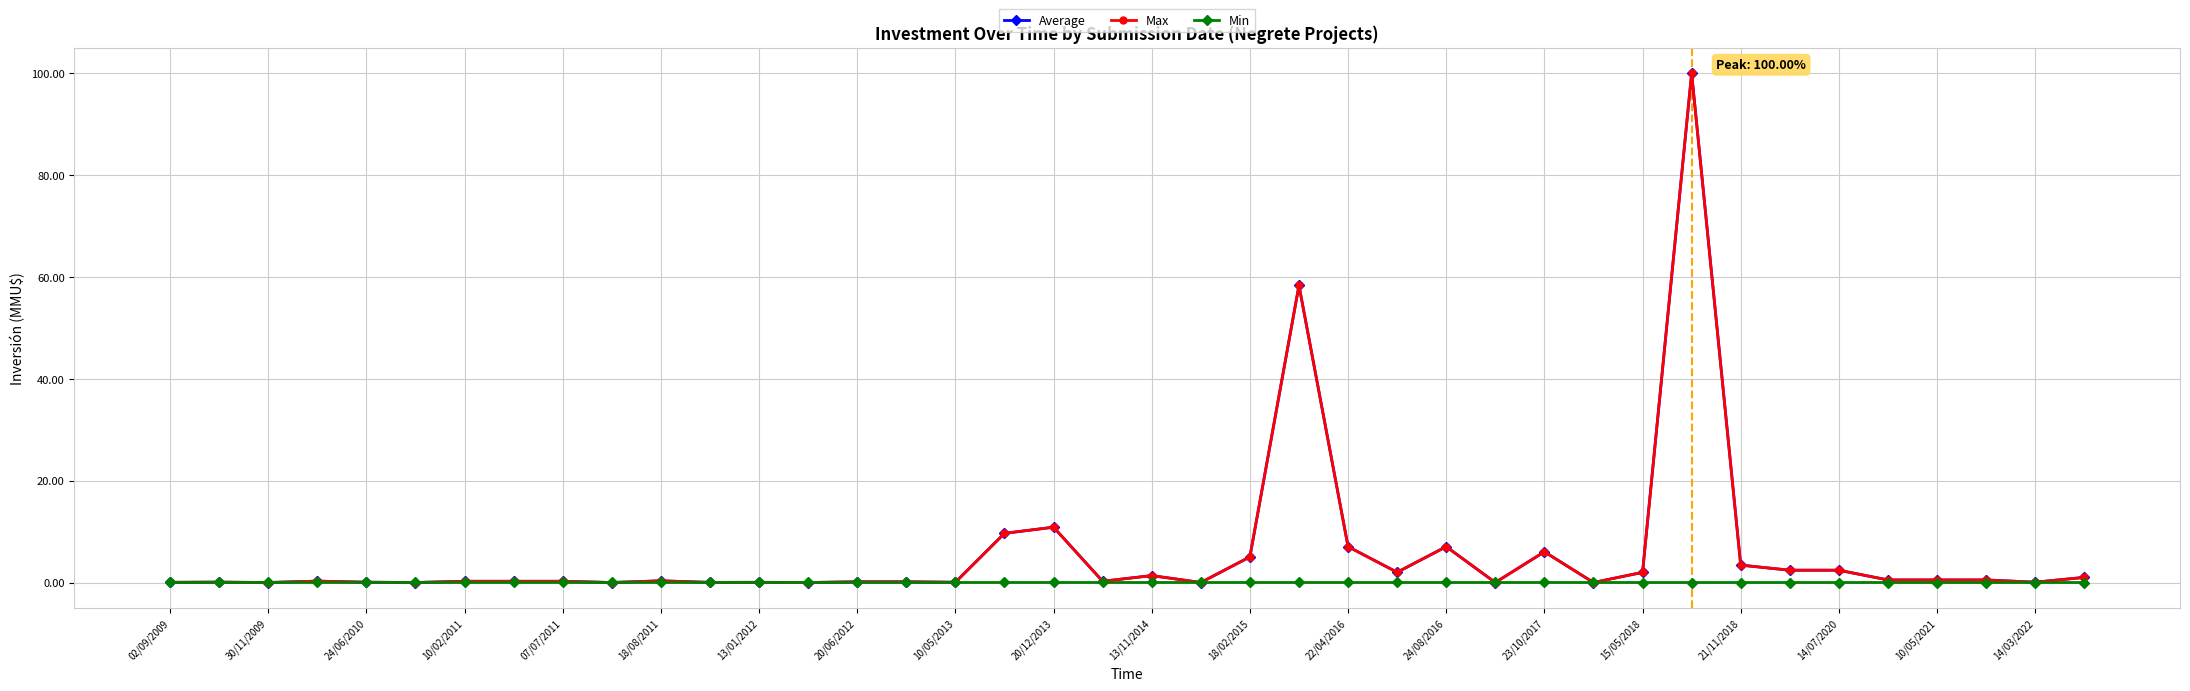

In Max, how many points are lower than both neighbors (excluding endpoints)?

12